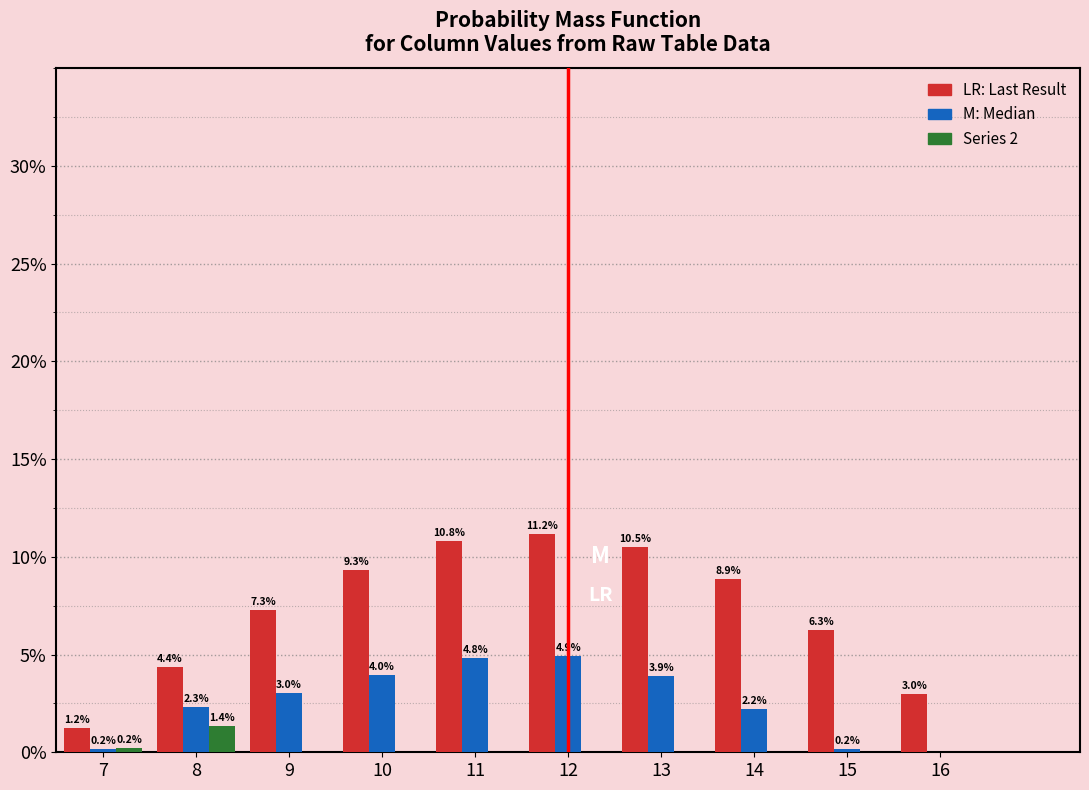

At which category does the chart reach its peak across all series?

12